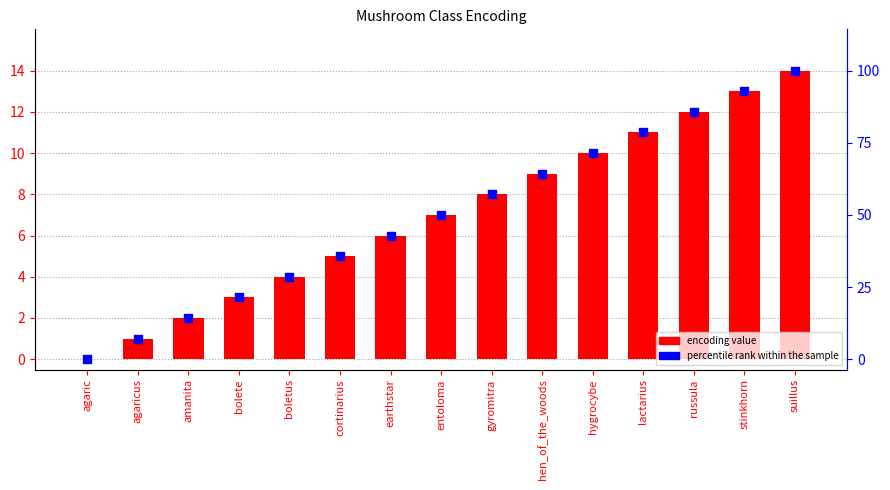

Which series contains the lowest Y value?

encoding